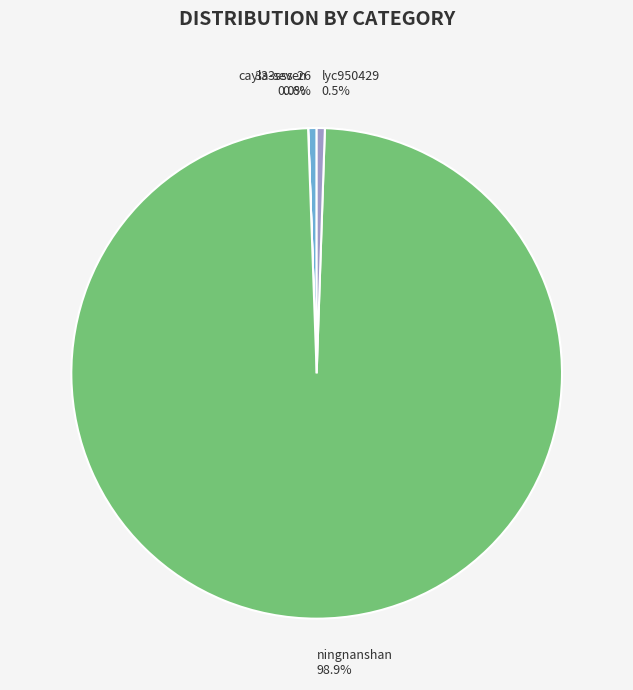

Which slice is the largest?

ningnanshan